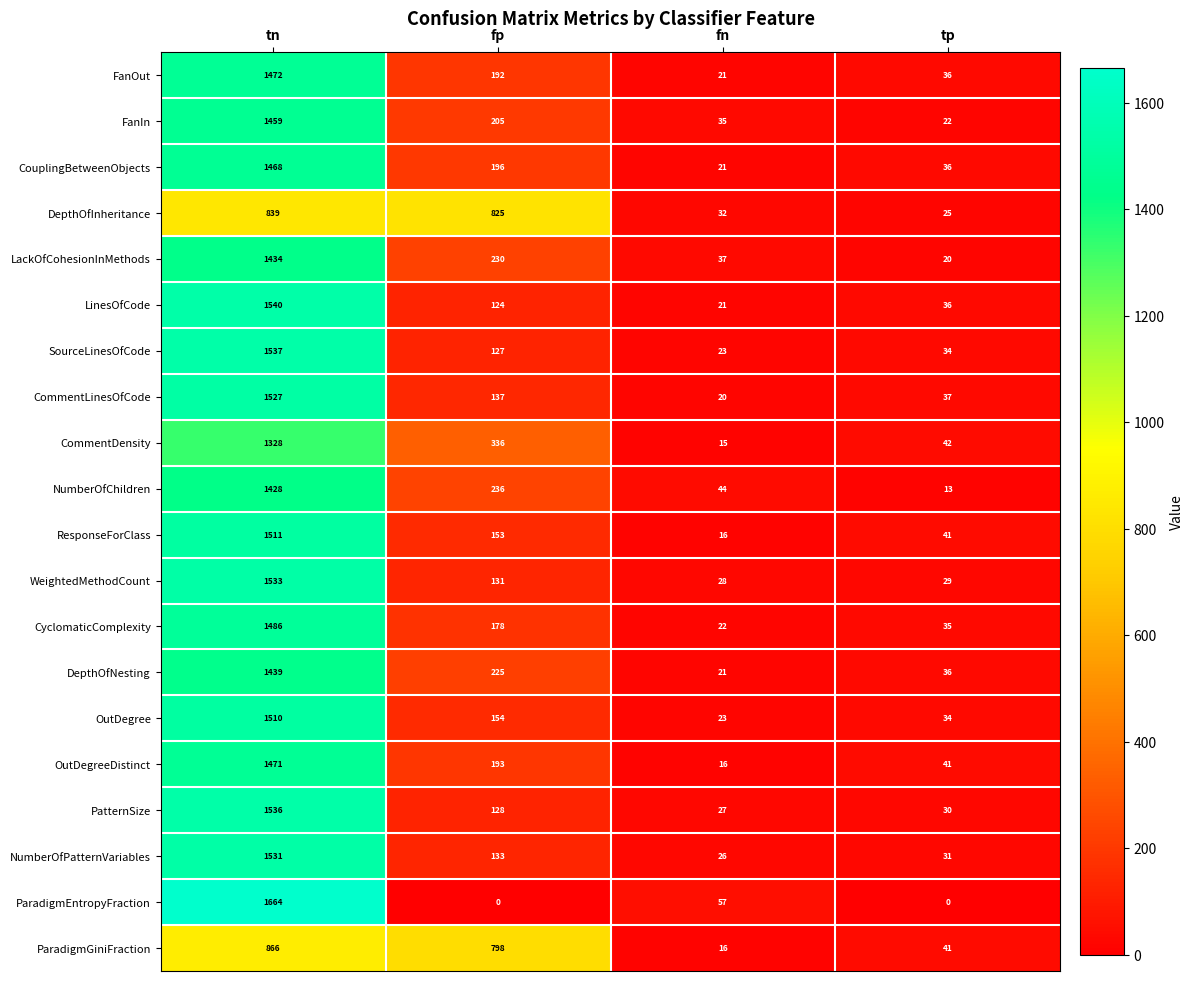

What is the difference between the highest and lowest values at fn?

42